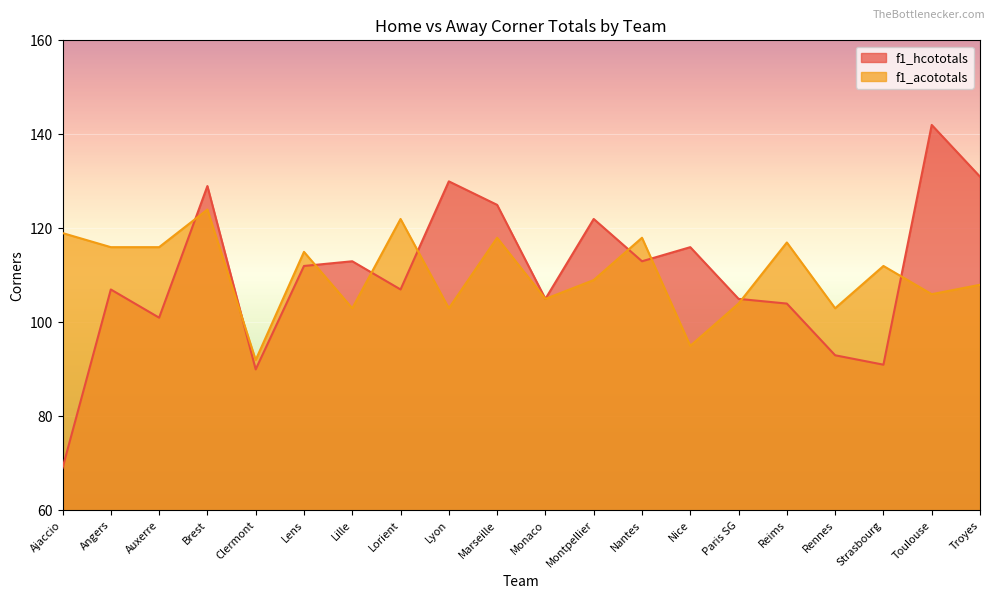

How many interior local peaks does the f1_acototals series have?

7